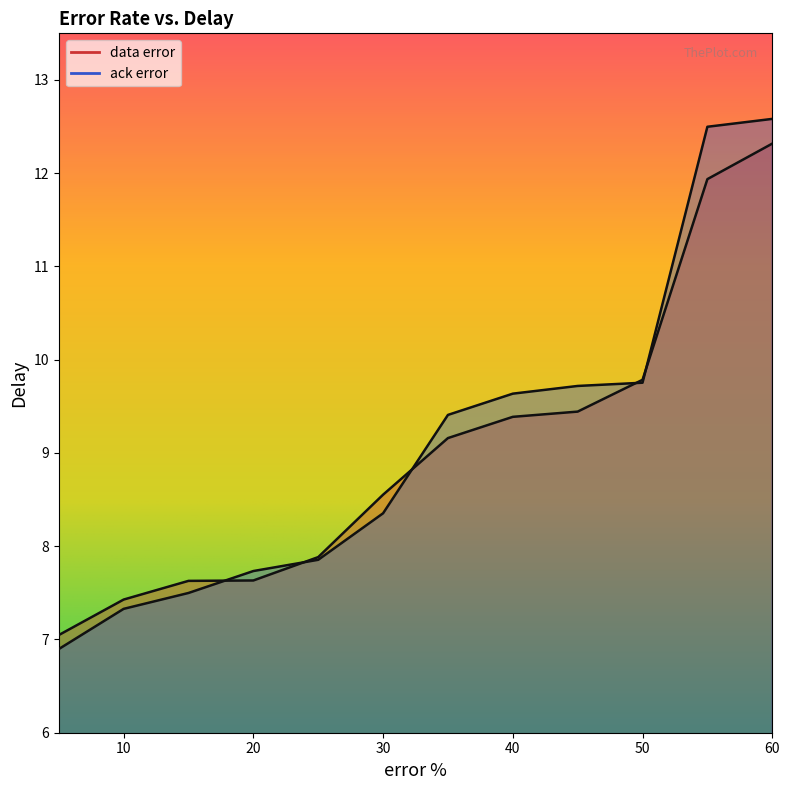

True or false: ack error has a value of 9.8 at 10.

False